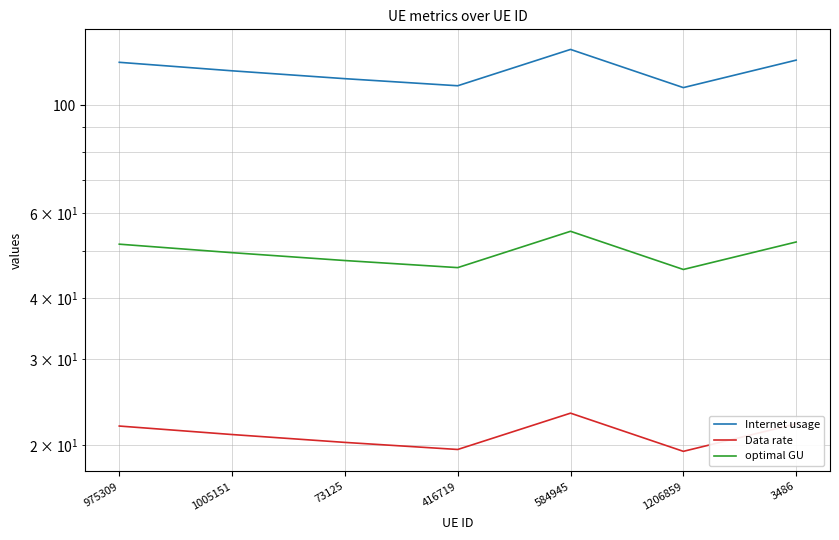

Where is optimal GU nearest to the value 50?

1005151